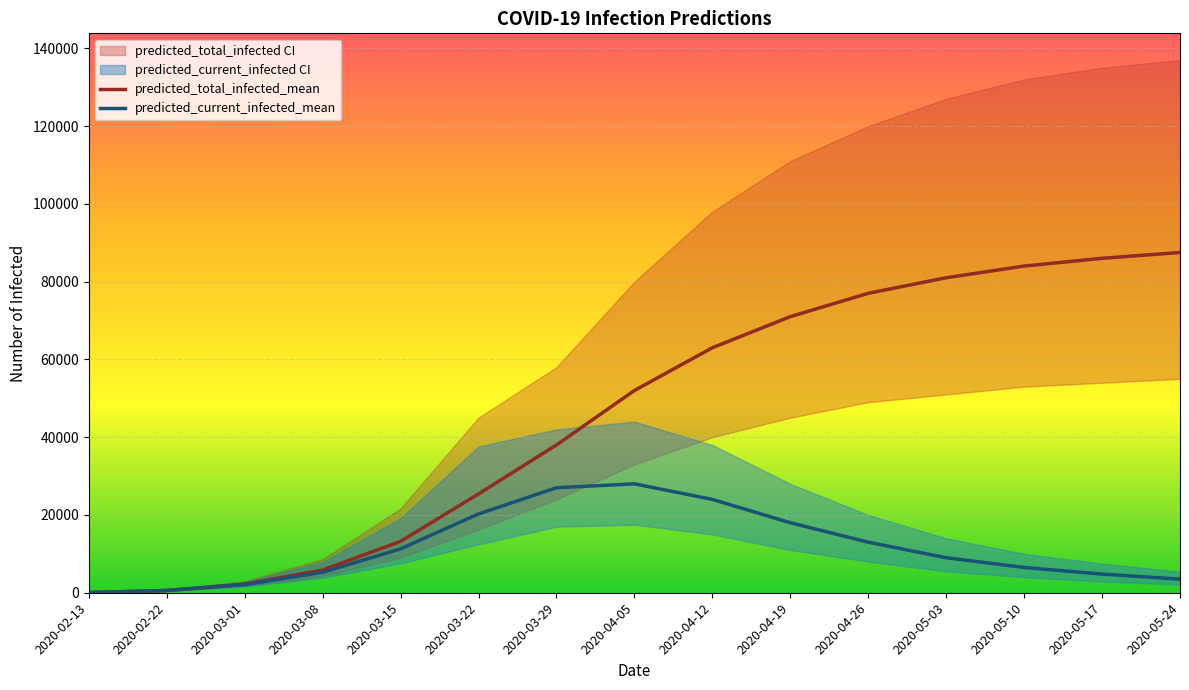

True or false: predicted_total_infected_mean has a value of 31471 at 2020-05-10.

False